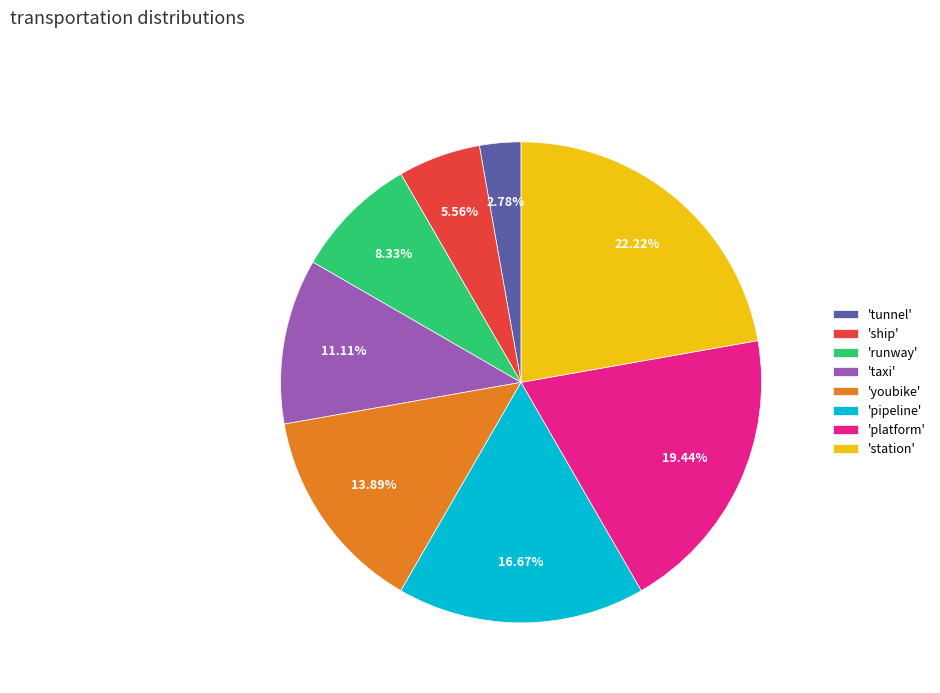

Combined, do 'taxi' and 'youbike' account for over 50%?

No